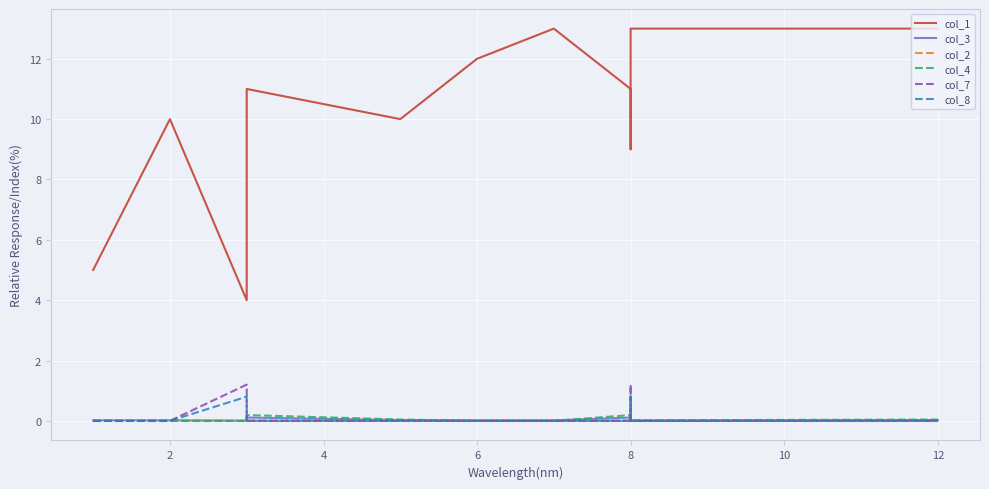

Which label corresponds to the largest value in the chart?

8